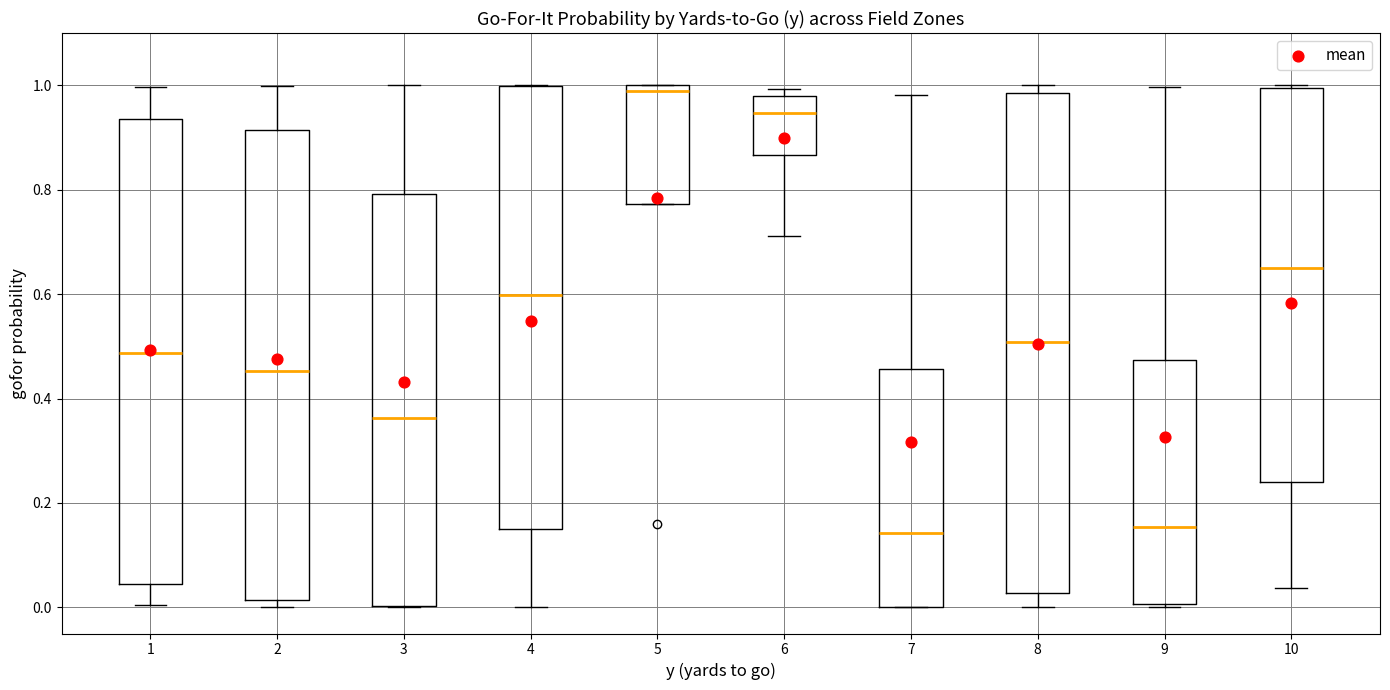

Reading left to right, transcribe this box plot: for each box, give where its median line is, the range the box spans, and where its two whiskers end, as read against the y-axis. The values are not printed on the chart, so give them approximately, as read against the axis.

1: median 0.48, box 0.04 to 0.94, whiskers 0.00 to 1.00
2: median 0.46, box 0.02 to 0.92, whiskers 0.00 to 1.00
3: median 0.36, box 0.00 to 0.80, whiskers 0.00 to 1.00
4: median 0.60, box 0.14 to 1.00, whiskers 0.00 to 1.00
5: median 0.98, box 0.78 to 1.00, whiskers 0.78 to 1.00
6: median 0.94, box 0.86 to 0.98, whiskers 0.72 to 1.00
7: median 0.14, box 0.00 to 0.46, whiskers 0.00 to 0.98
8: median 0.50, box 0.02 to 0.98, whiskers 0.00 to 1.00
9: median 0.16, box 0.00 to 0.48, whiskers 0.00 (just below the box's lower edge) to 1.00
10: median 0.64, box 0.24 to 1.00, whiskers 0.04 to 1.00 (just above the box's upper edge)